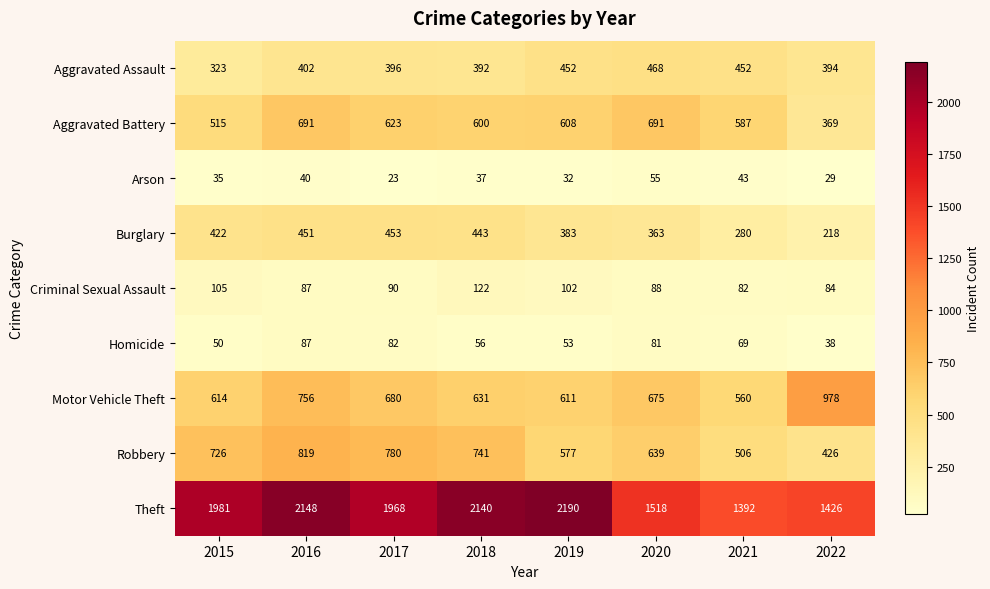

The Theft series shows 1392 at 2021. True or false?

True